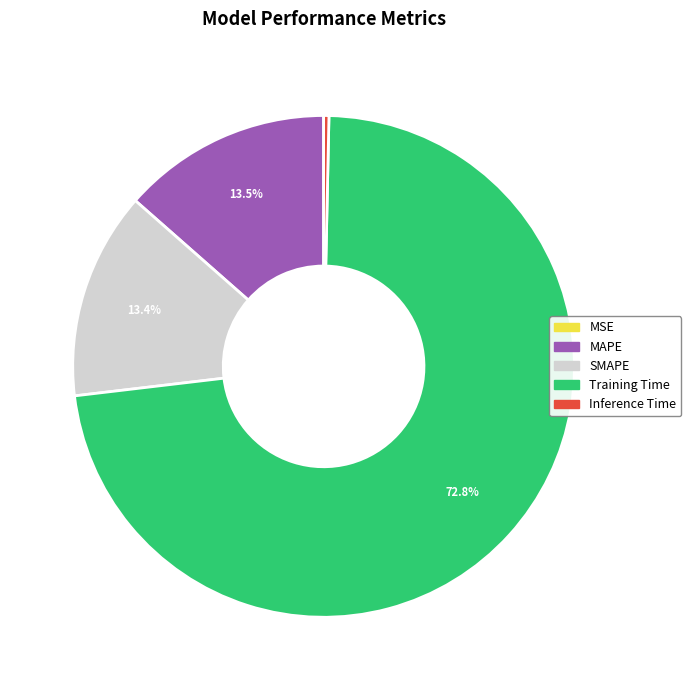

Is there a majority slice in this chart?

Yes